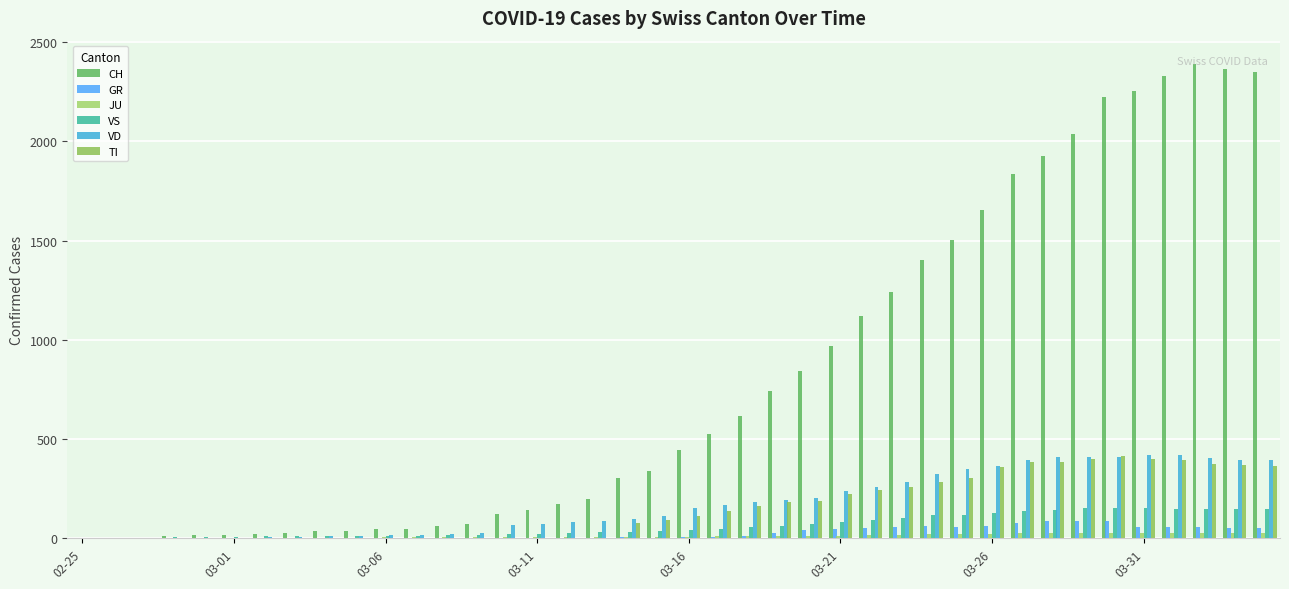

How many series are shown in this chart?

6